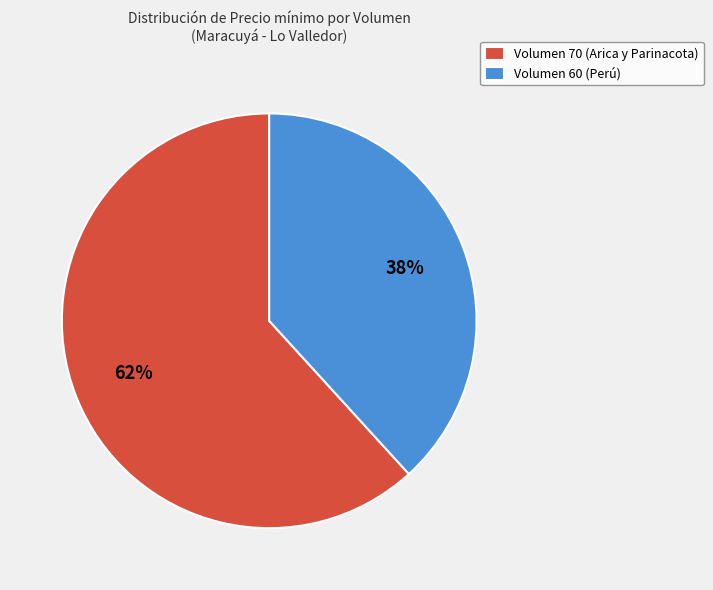

To the nearest percent, what is the difference between the Volumen 60 (Perú) and Volumen 70 (Arica y Parinacota) slice percentages?

24%